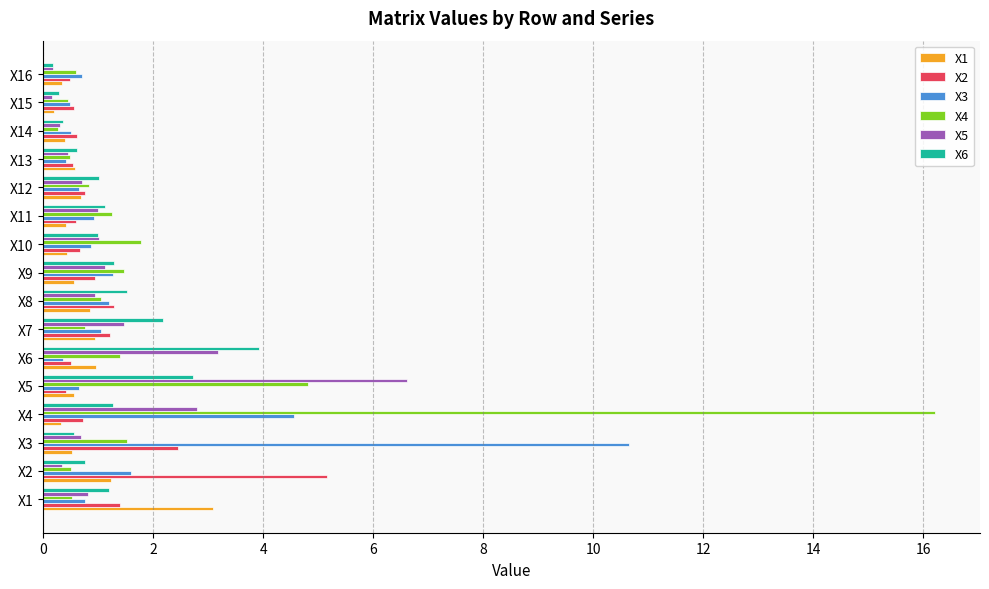

What is the difference between the maximum and minimum values in the X1 series?

2.9